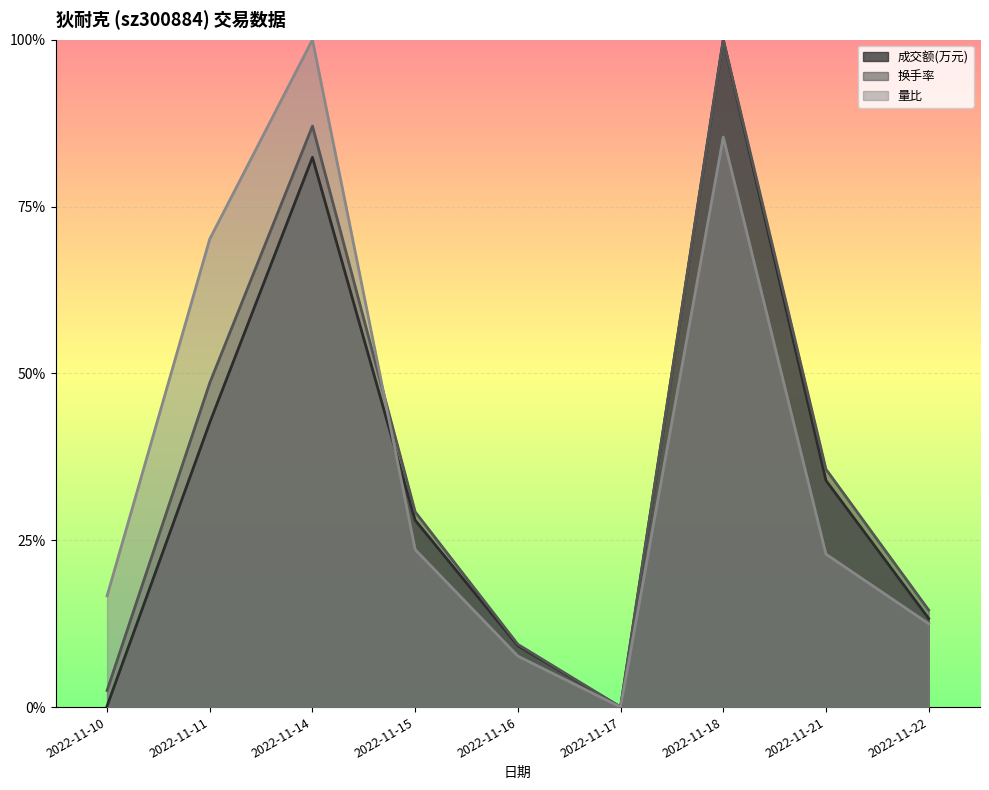

How many categories are shown in the chart?

9